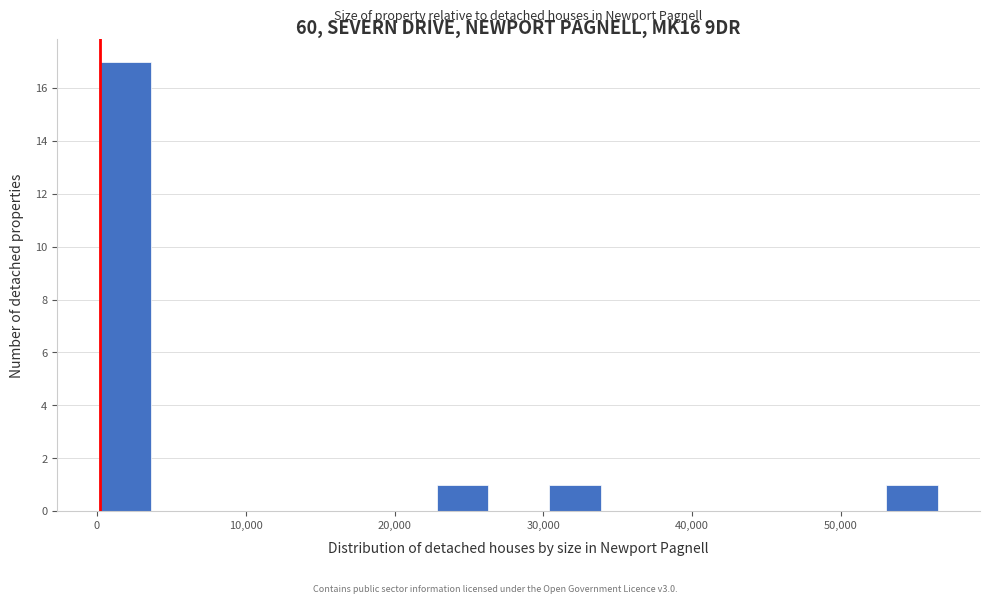

Read against the x-axis, roughly where is the centre of the tallest bar?

2000